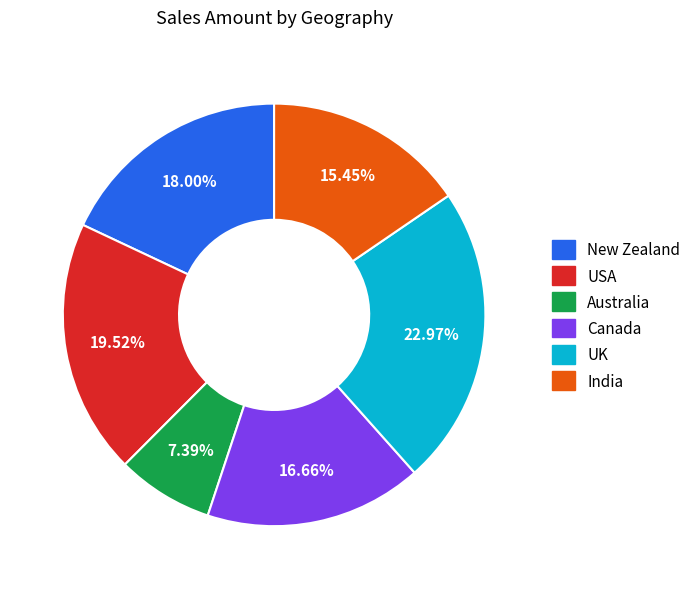

To the nearest percent, what is the difference between the largest and smallest slice percentages?

16%